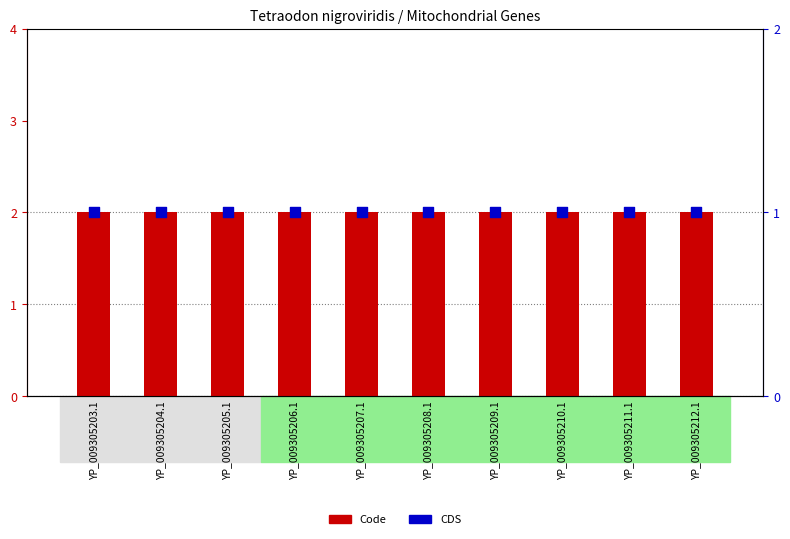

At which category is the sum across all series the highest?

YP_009305203.1